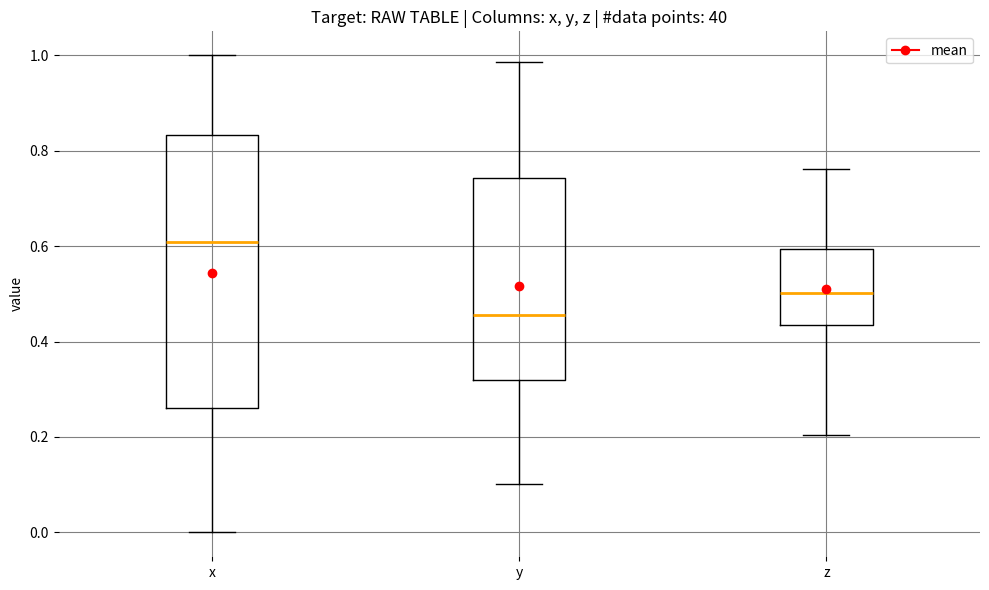

Which box has the highest median line?

x